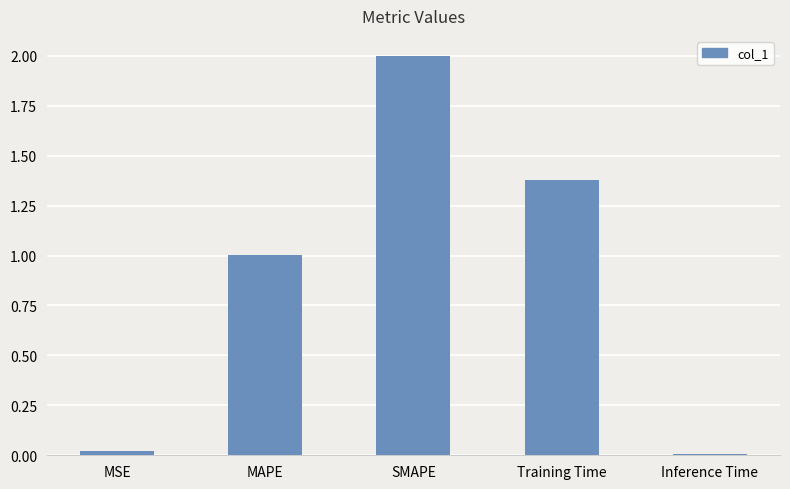

What is the label of the 5th bar from the right?

MSE